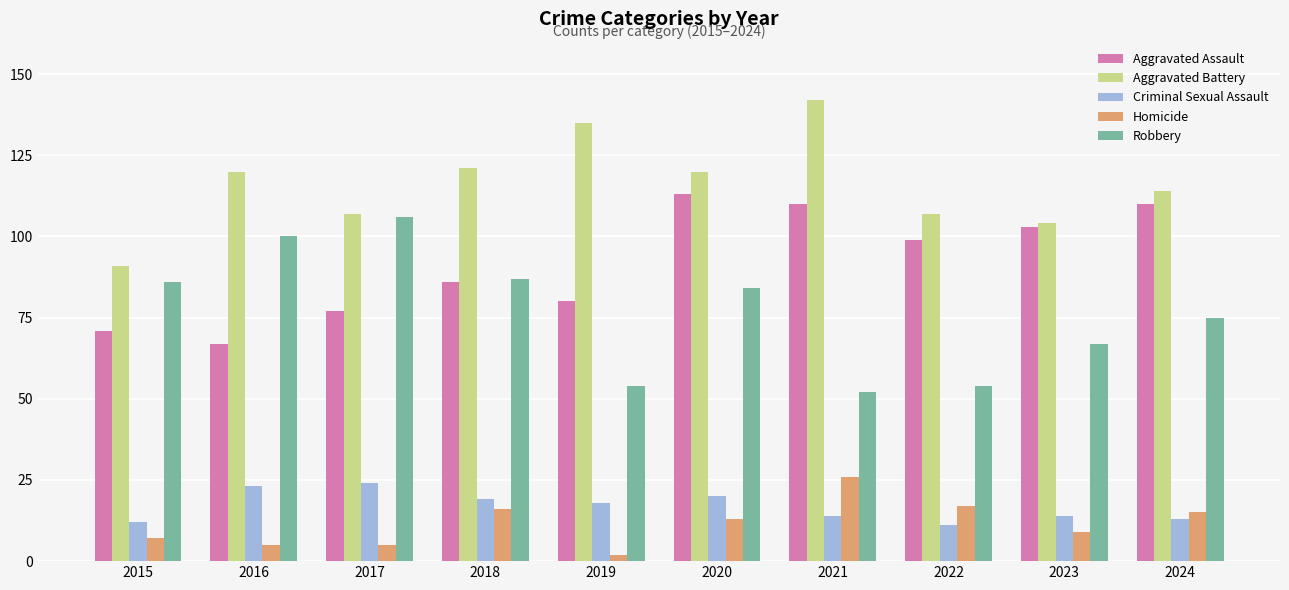

Reading left to right, what are all the values shown in this chart?

Aggravated Assault: 71	67	77	86	80	113	110	99	103	110
Aggravated Battery: 91	120	107	121	135	120	142	107	104	114
Criminal Sexual Assault: 12	23	24	19	18	20	14	11	14	13
Homicide: 7	5	5	16	2	13	26	17	9	15
Robbery: 86	100	106	87	54	84	52	54	67	75